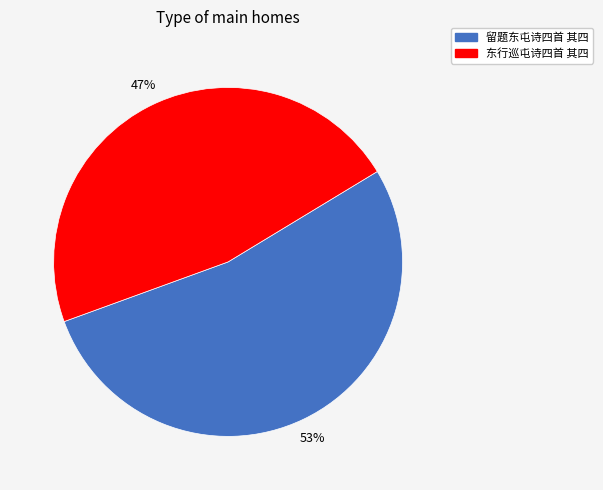

Count the number of slices in the pie.

2